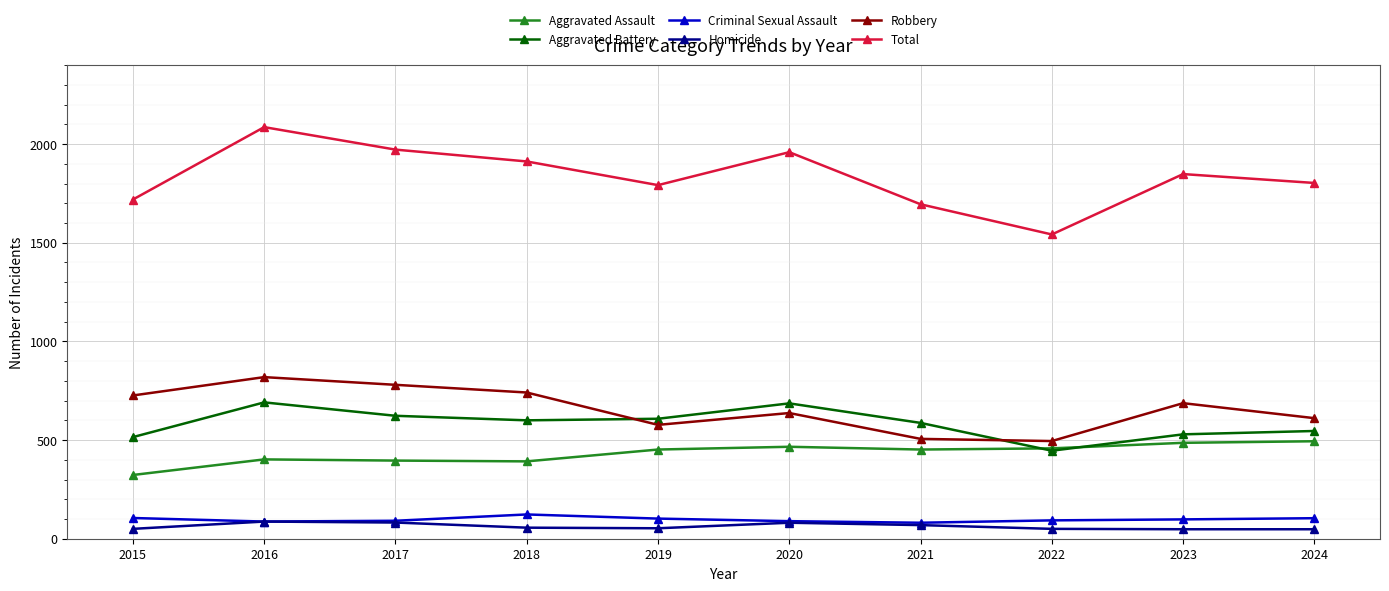

Is this an area chart (filled region under the line)?

No